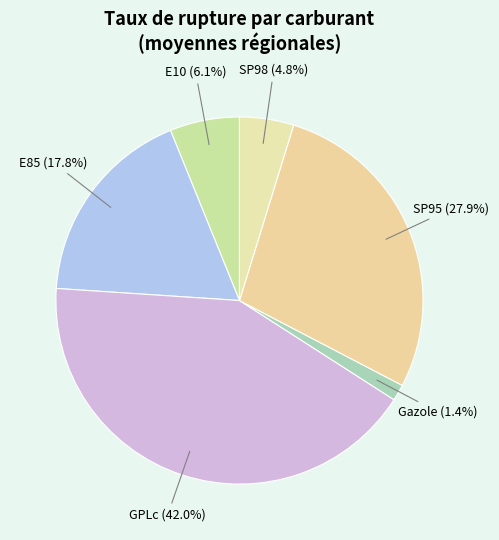

How many slices are in this pie chart?

6